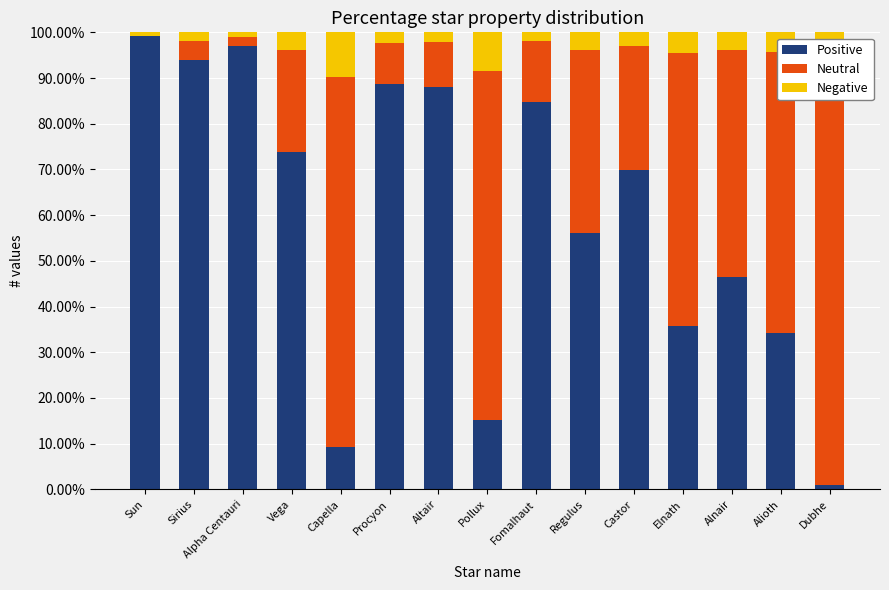

List the series in order of their overall mean, highest first.

Positive, Neutral, Negative